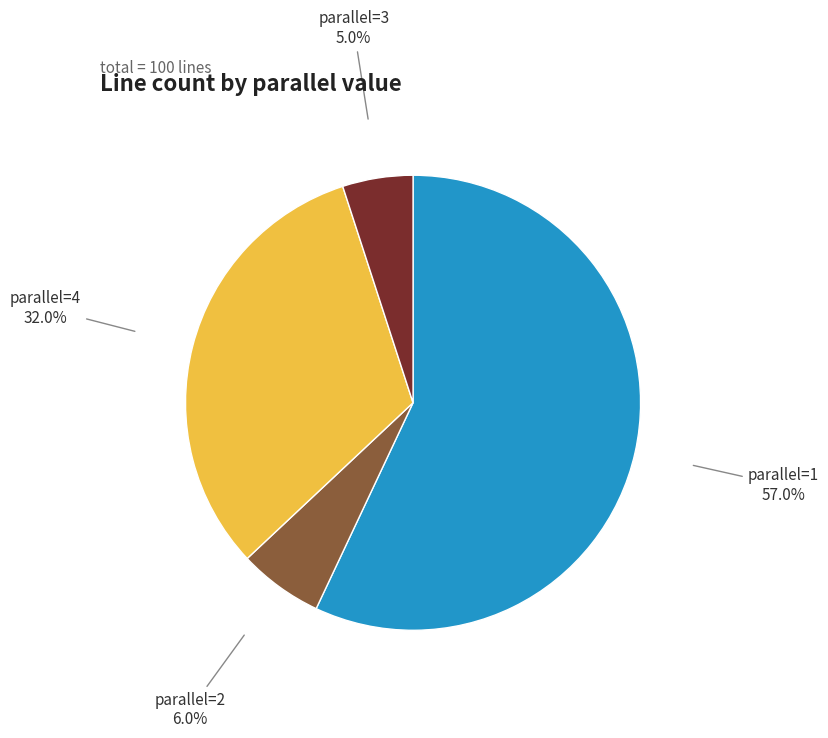

Rank the categories by value from lowest to highest.

parallel=3, parallel=2, parallel=4, parallel=1